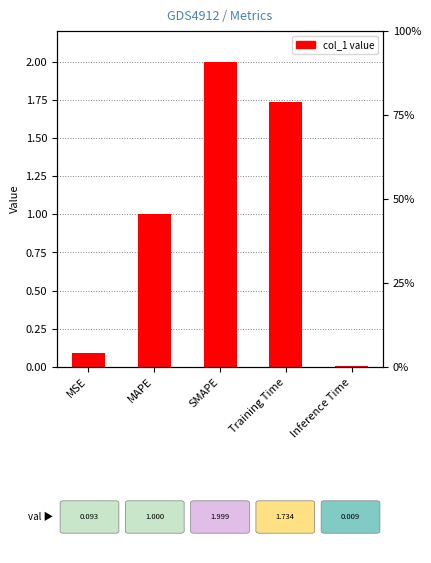

Approximately how many times larger is the value at MAPE compared to Training Time?

0.6